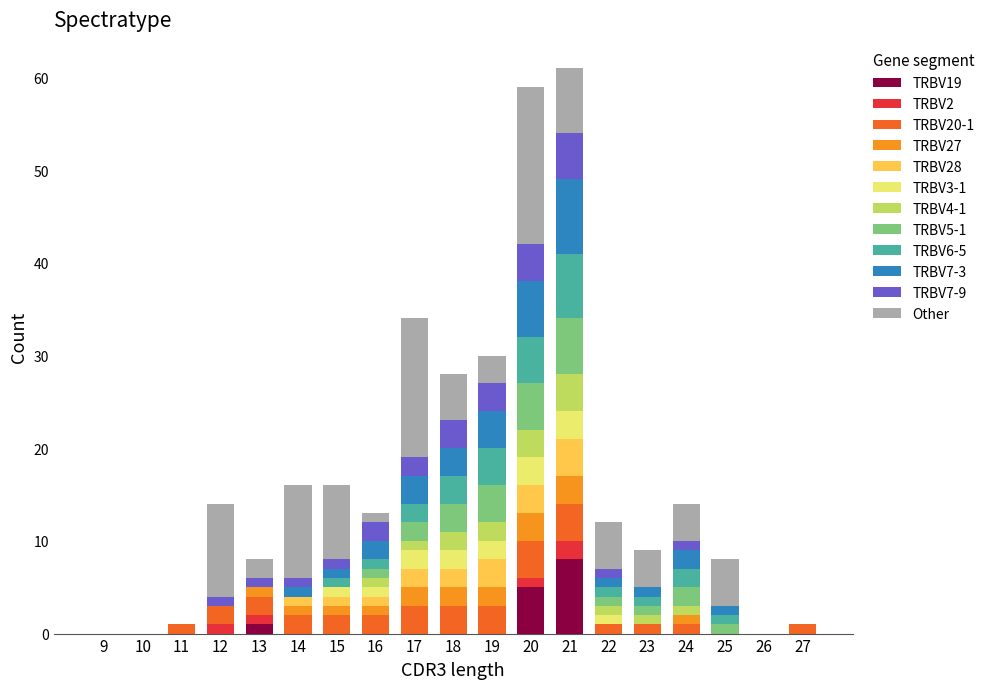

What are all the series names shown in the legend?

TRBV19, TRBV2, TRBV20-1, TRBV27, TRBV28, TRBV3-1, TRBV4-1, TRBV5-1, TRBV6-5, TRBV7-3, TRBV7-9, Other